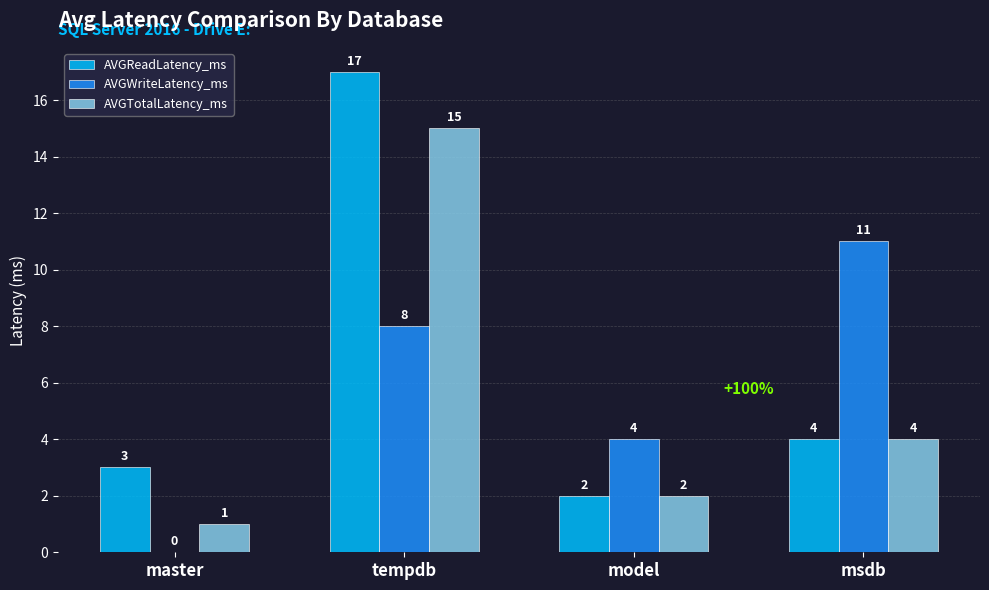

What is the sum of the AVGWriteLatency_ms values at master and msdb?

11